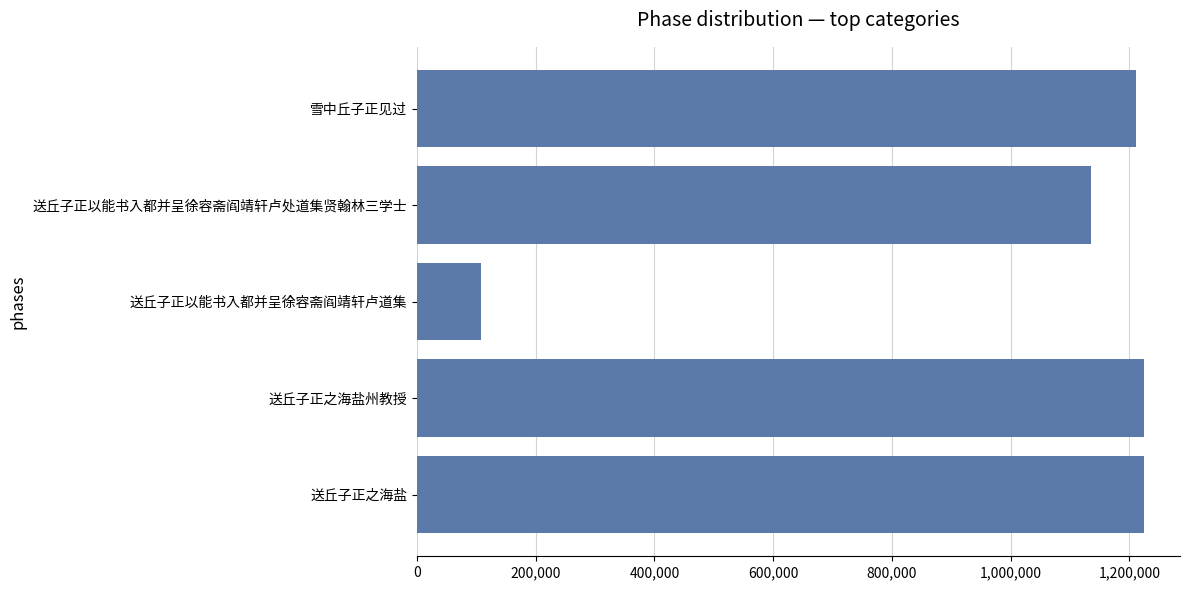

What is the label of the 5th bar from the top?

送丘子正之海盐